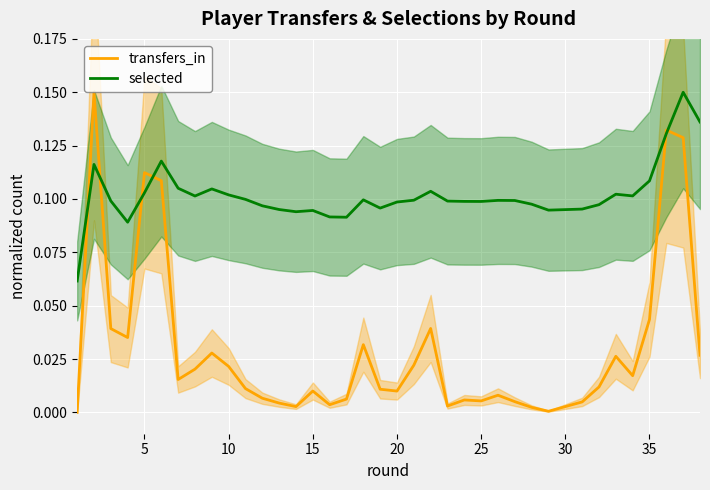

In transfers_in, how many points are higher than both neighbors (excluding endpoints)?

9